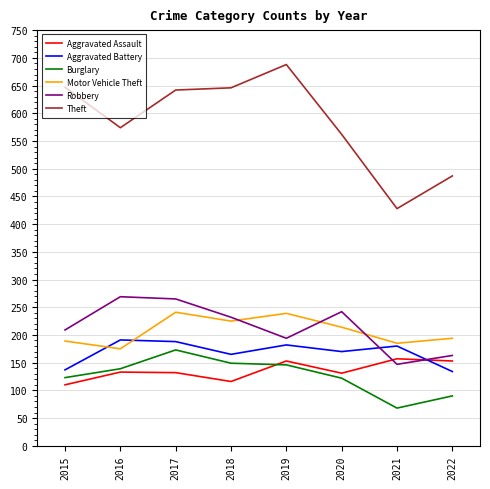

What is the total value across all series at 2019?

1602